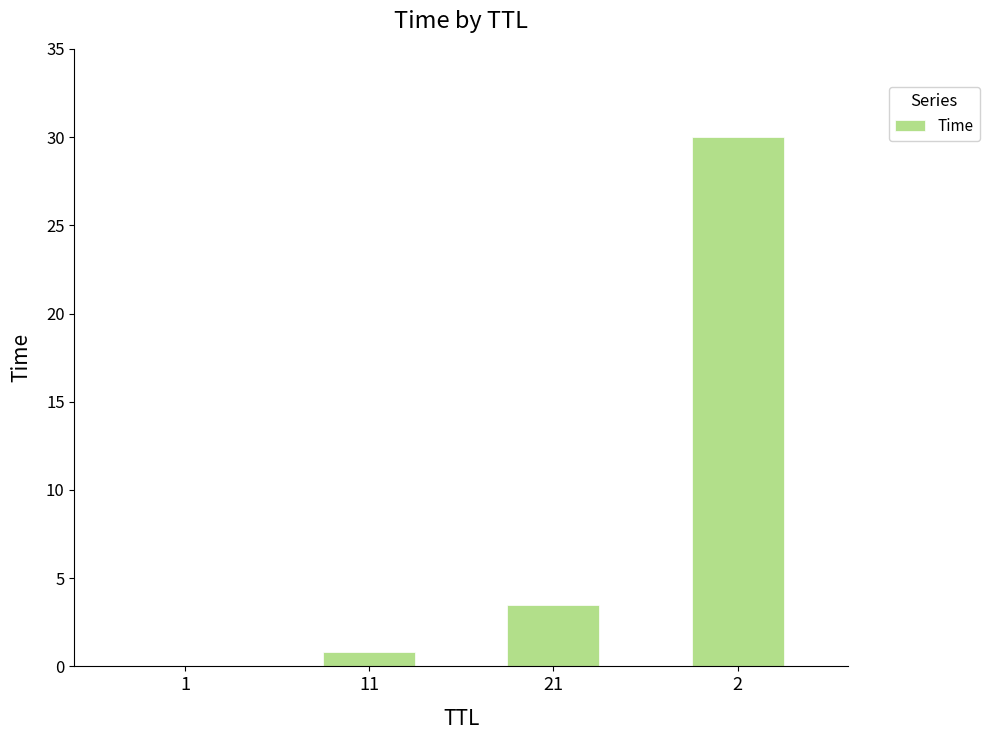

Read the value at 2.

30.0